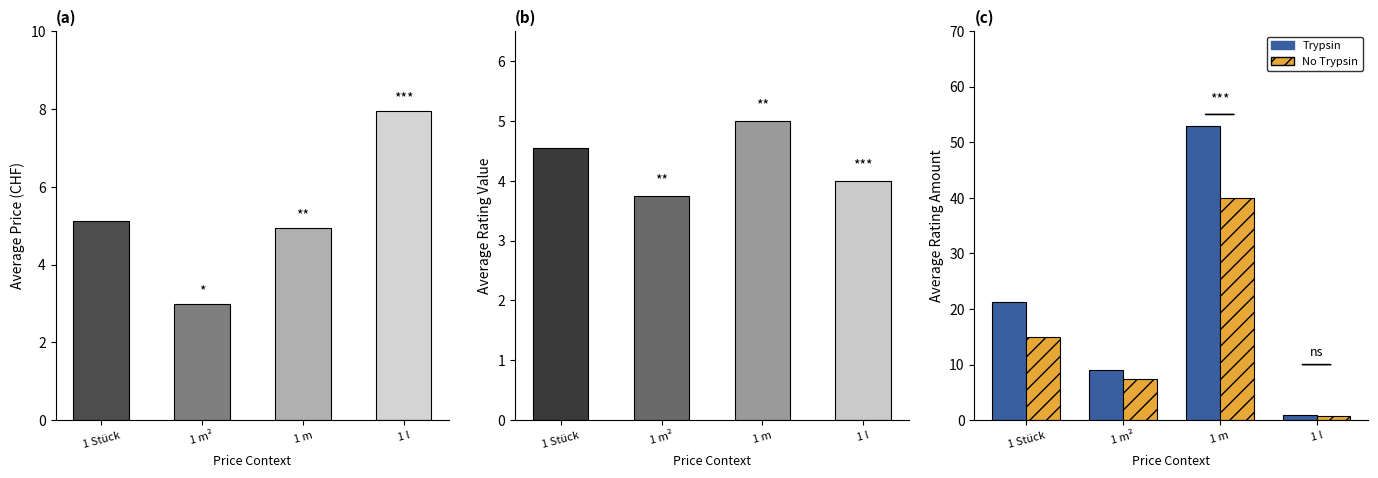

Are the bars grouped side by side (vs. stacked)?

Yes